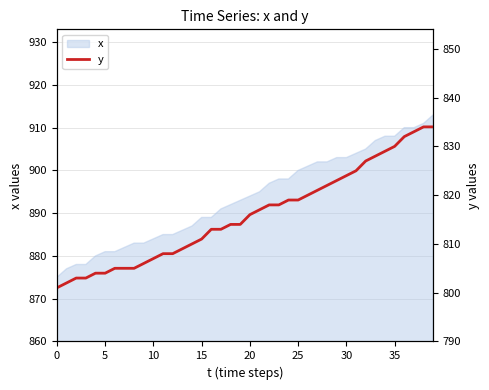

What is the smallest value displayed?

801